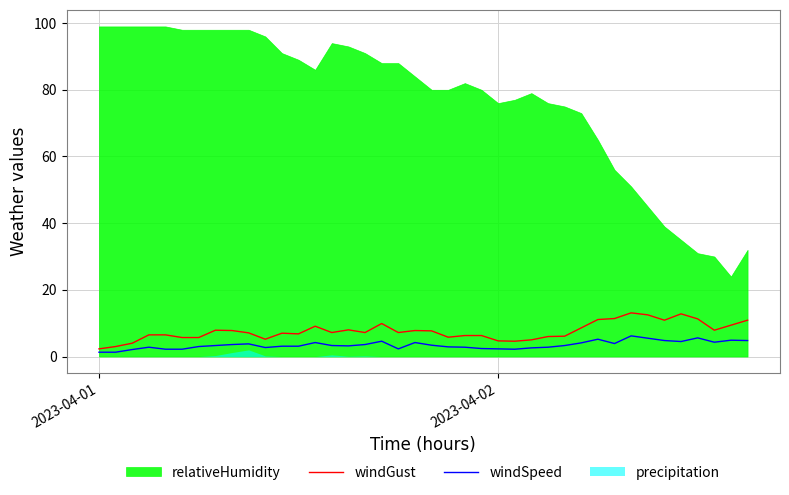

What is the maximum value for windSpeed?

6.2